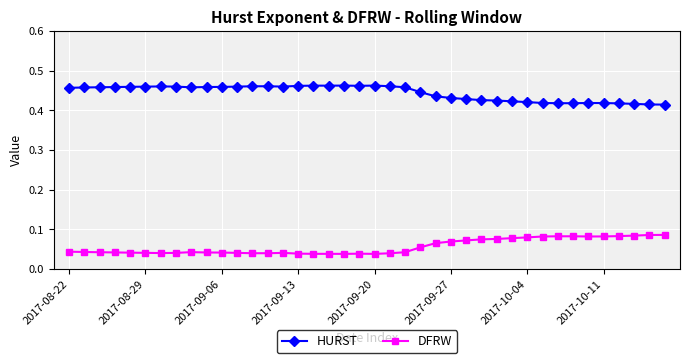

List the series in order of their peak value, lowest first.

DFRW, HURST